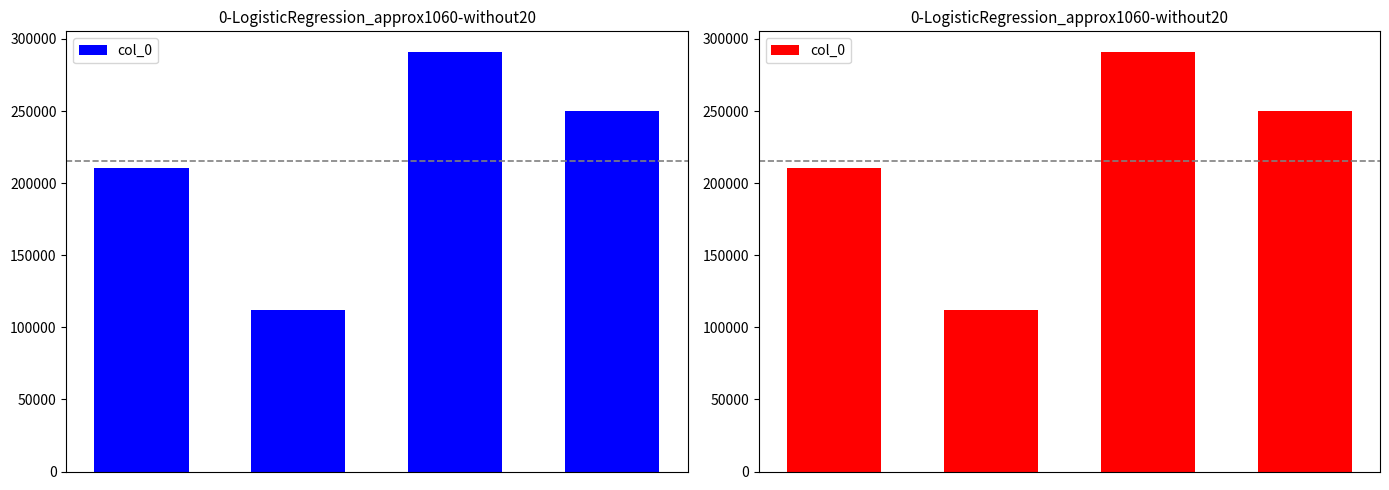

Reading right to left, transcribe all the data shown in this chart.

3=250079	2=290776	1=111680	0=210287